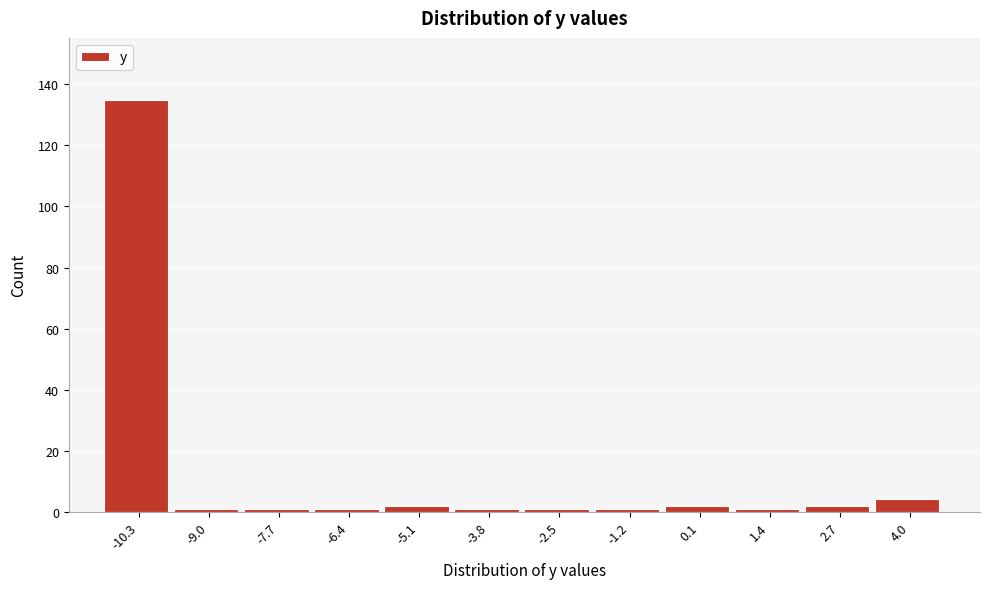

Reading right to left, extract all data points from this chart.

4	2	1	2	1	1	1	2	1	1	1	135